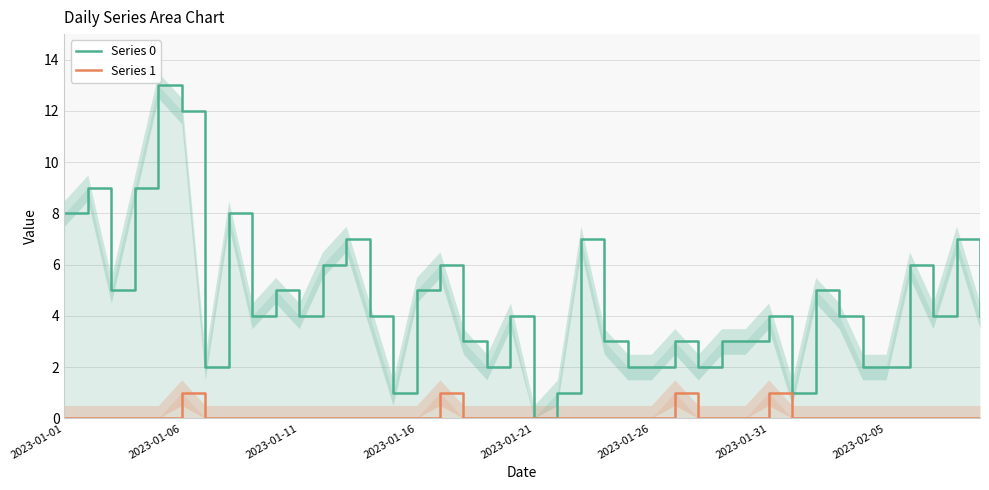

What is the sum of all Series 0 values?

182